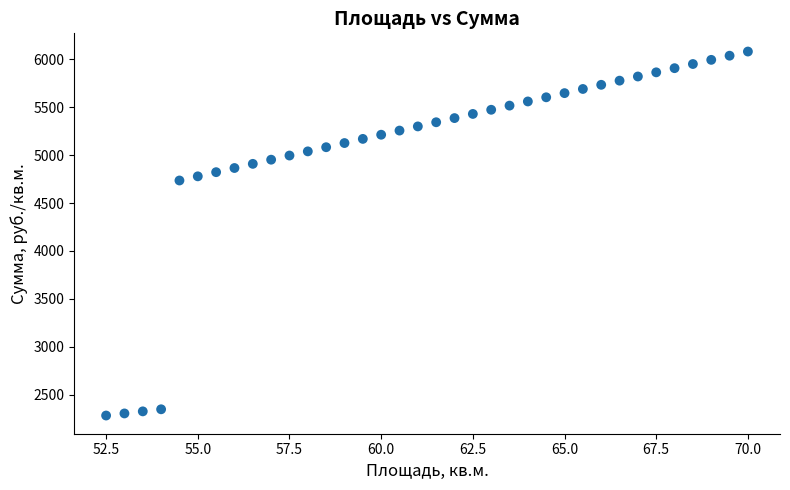

What Y value in the scatter plot is closest to 4182?

4736.1